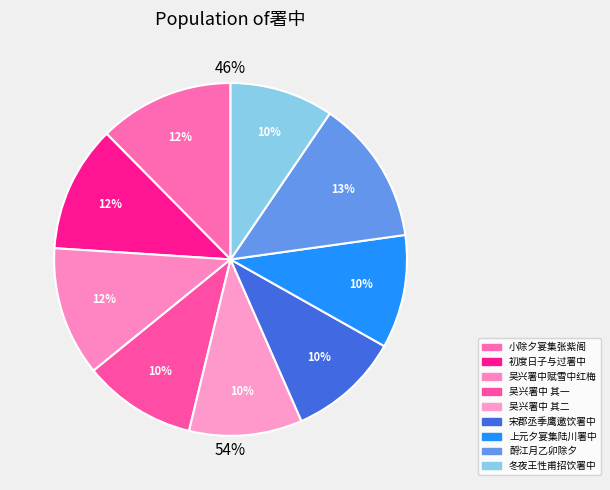

To the nearest percent, what percentage of the pie is 冬夜王性甫招饮署中同段汝器吕介孺二年兄?

10%